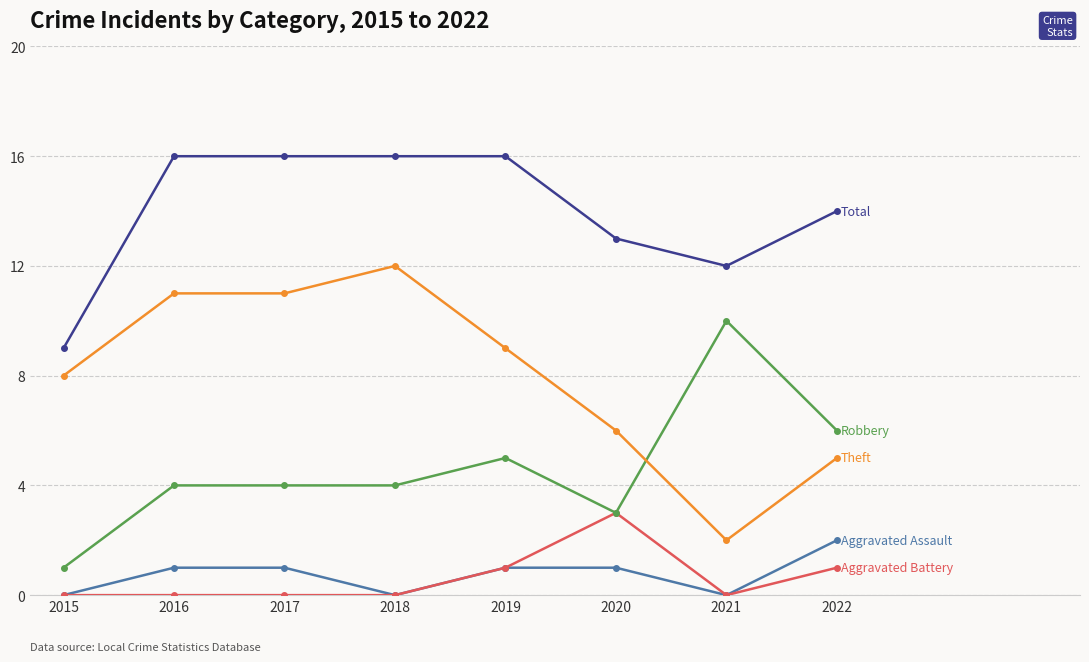

What is the difference between the highest and lowest values at 2019?

15